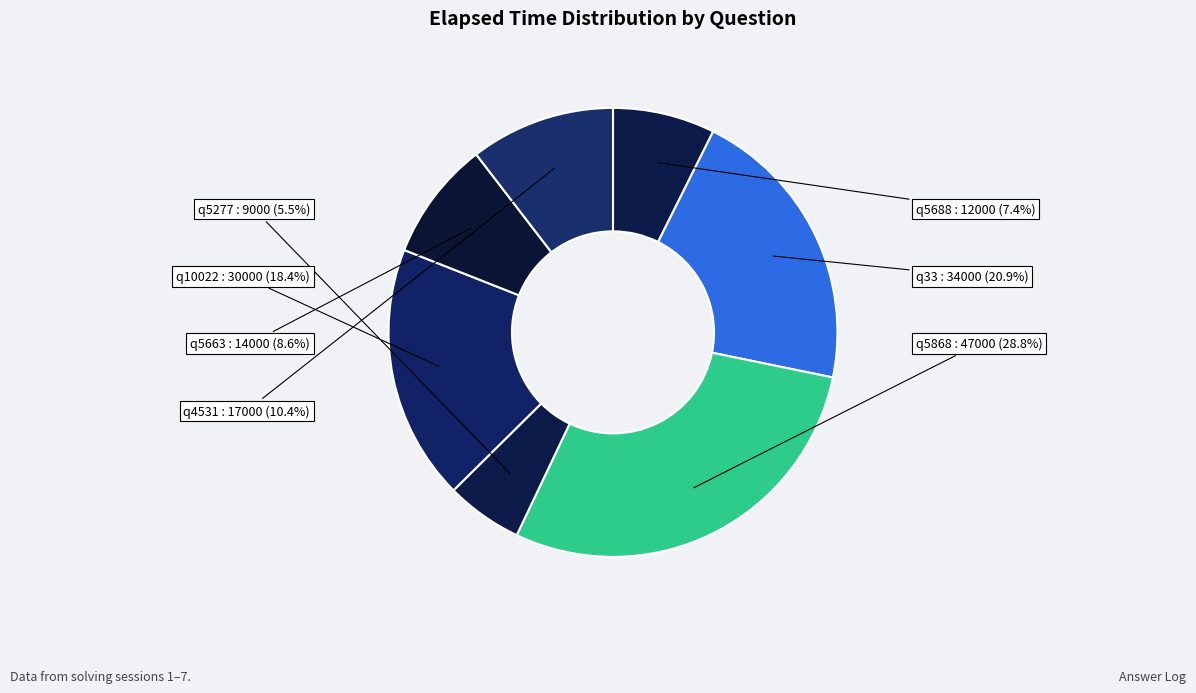

Does any single category account for the majority?

No